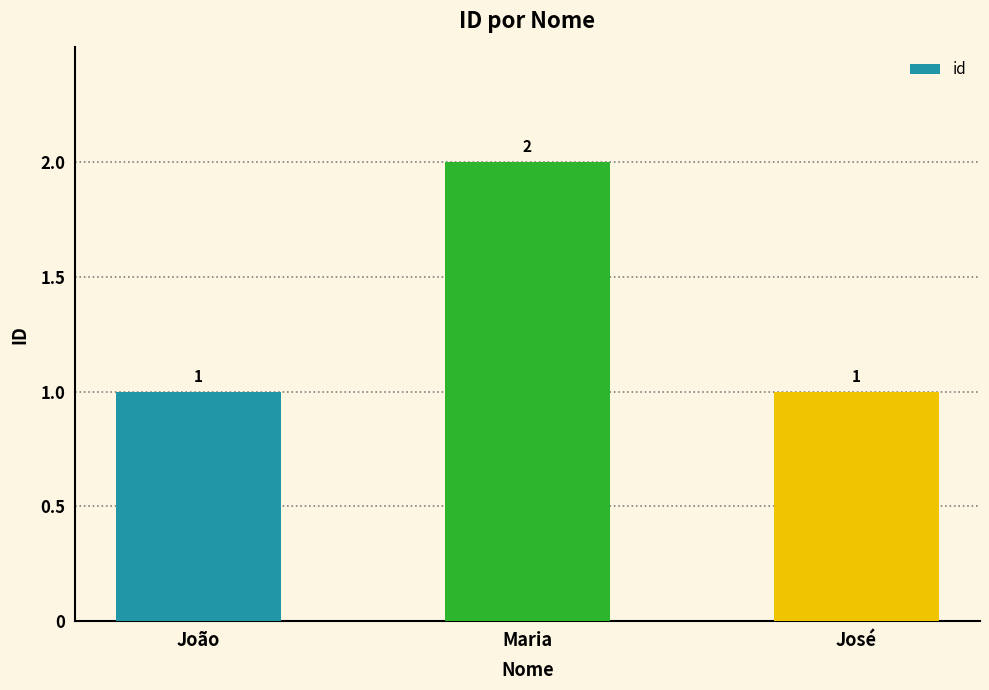

Reading left to right, list all the values displayed in this chart.

1	2	1